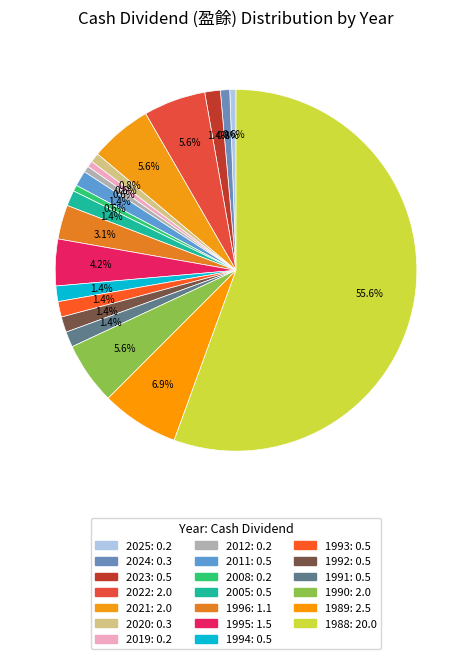

What is the largest slice in the pie chart?

1988